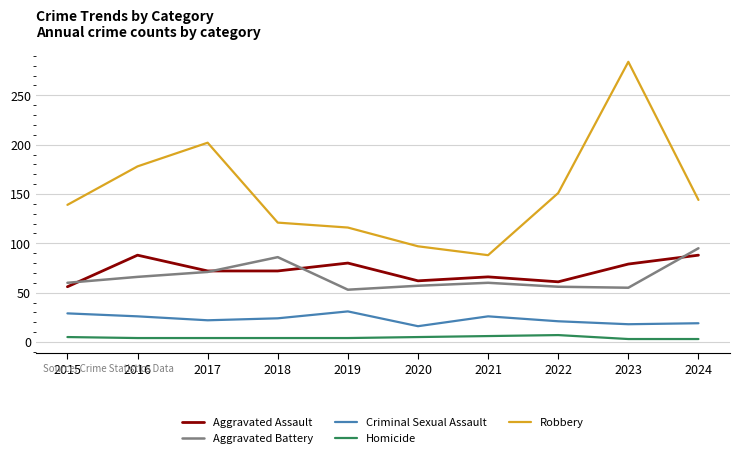

What are all the series names shown in the legend?

Aggravated Assault, Aggravated Battery, Criminal Sexual Assault, Homicide, Robbery